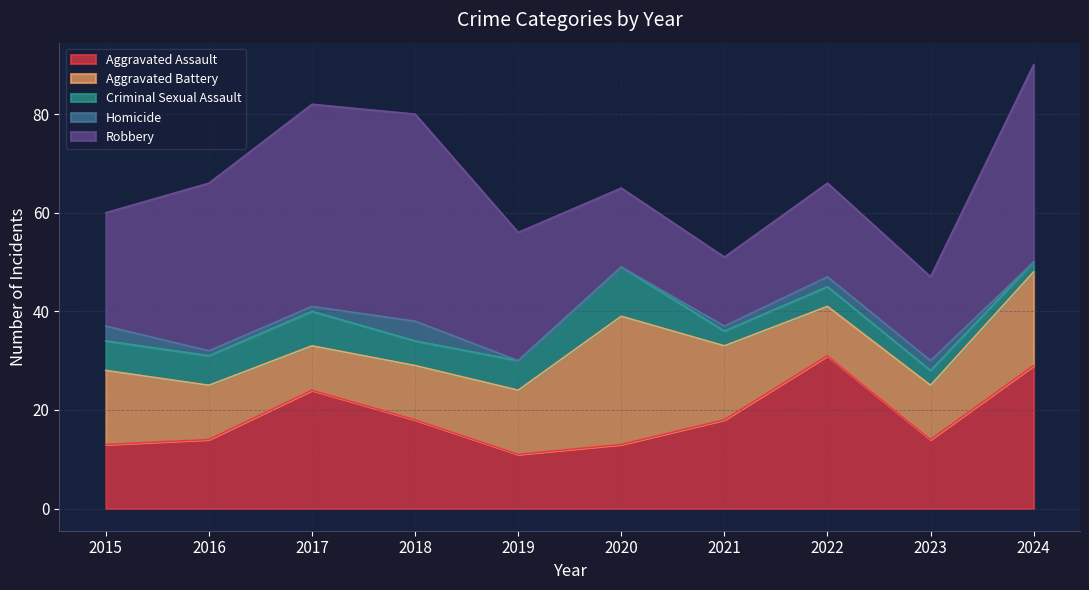

Which series has the largest range (max minus min)?

Robbery